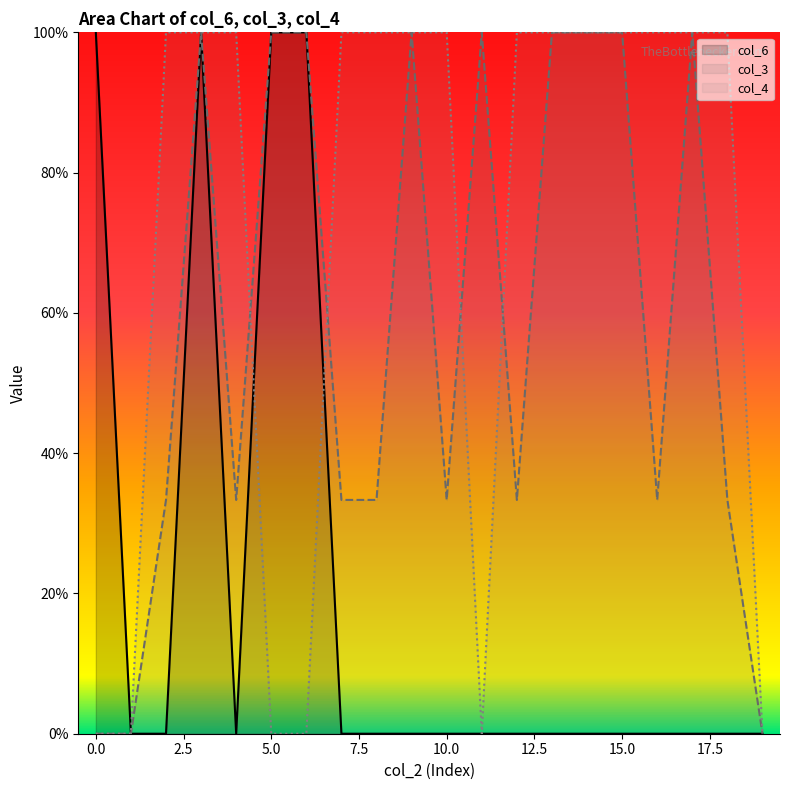

The col_4 series shows 1.0 at 14. True or false?

True